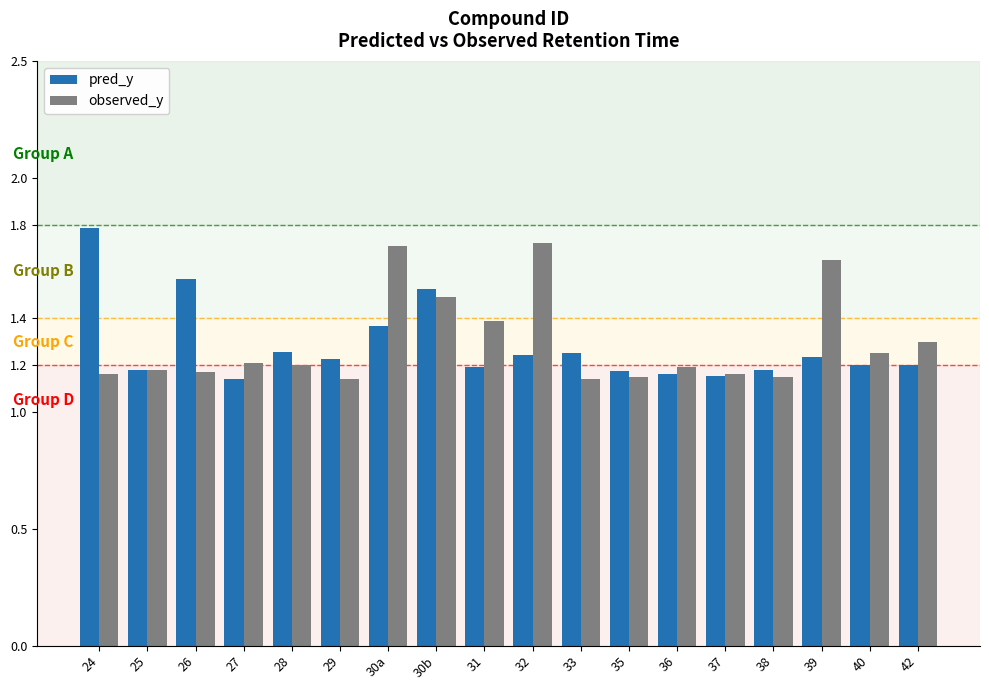

What is the total value across all series at 31?

2.6